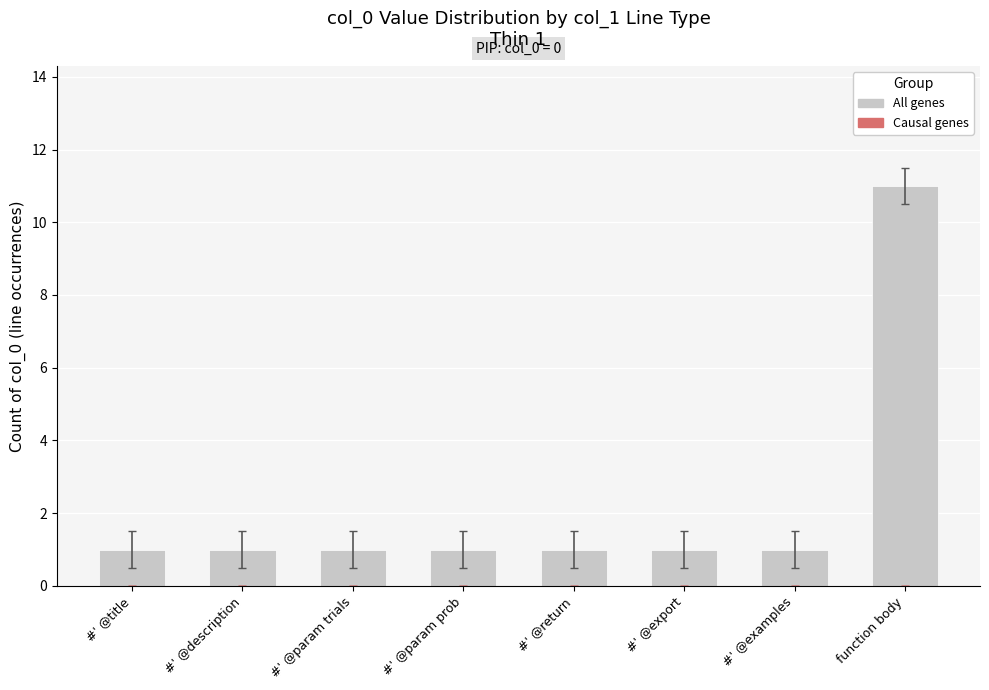

The chart shows a value of 1 at #' @param trials. True or false?

True